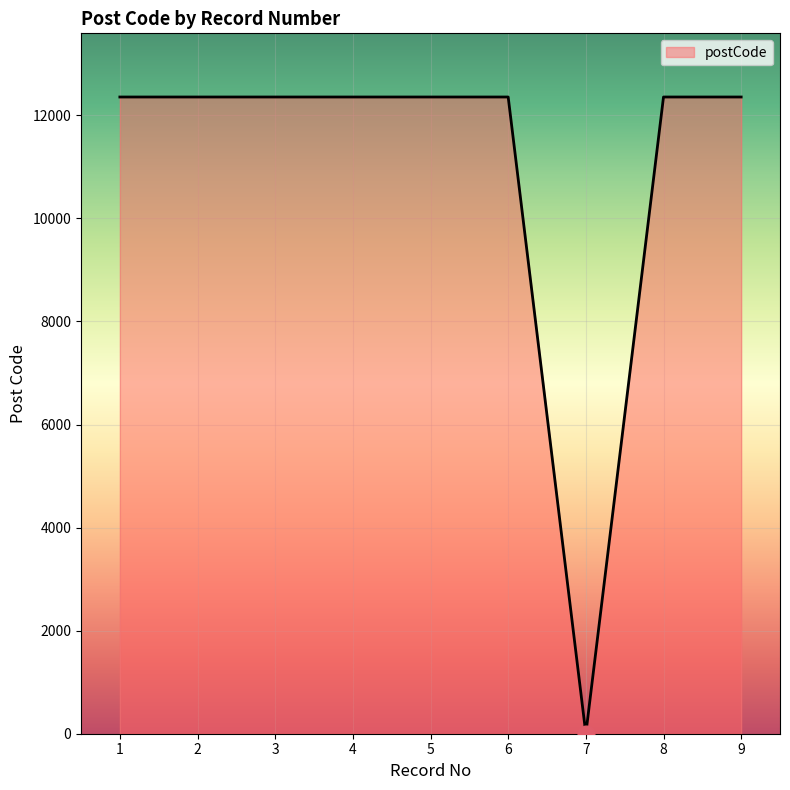

What is the difference between the maximum and minimum values?

12356